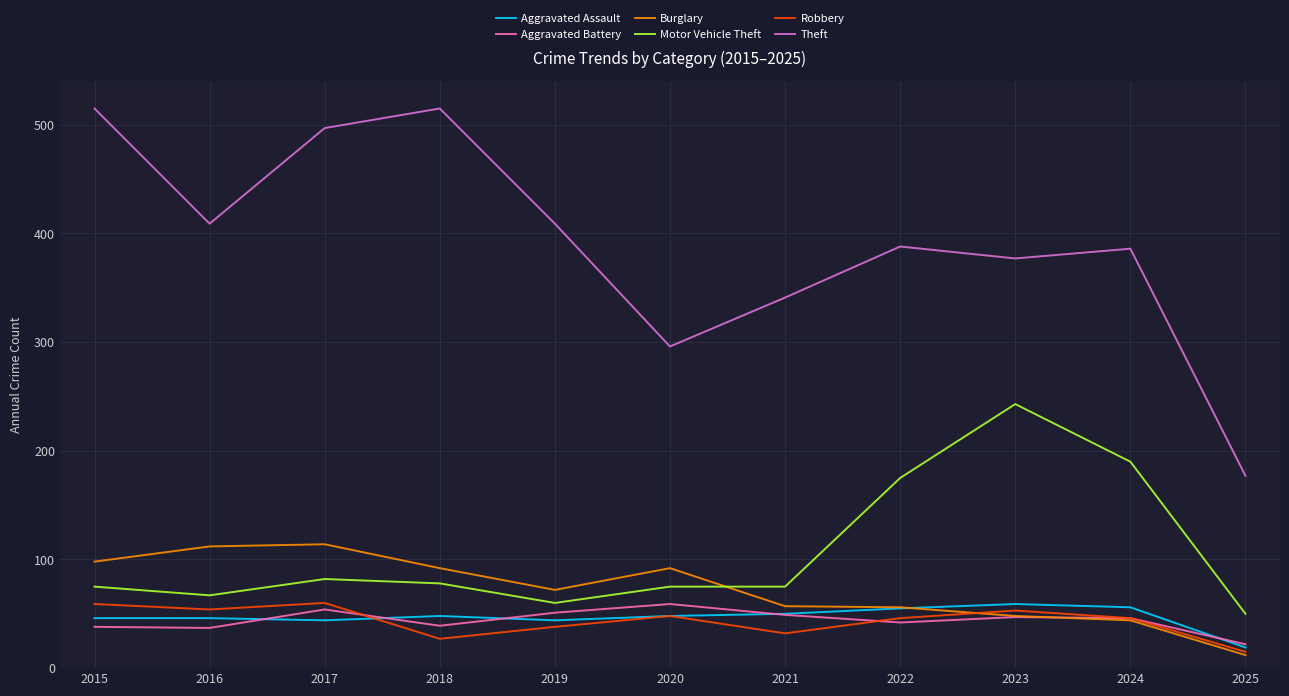

At which label is Theft closest to 346?

2021